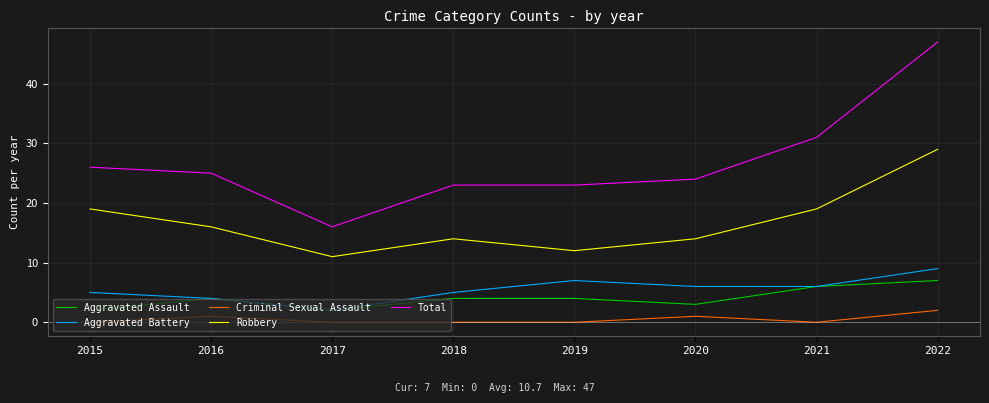

What is the approximate value of Aggravated Assault at 2022?

7